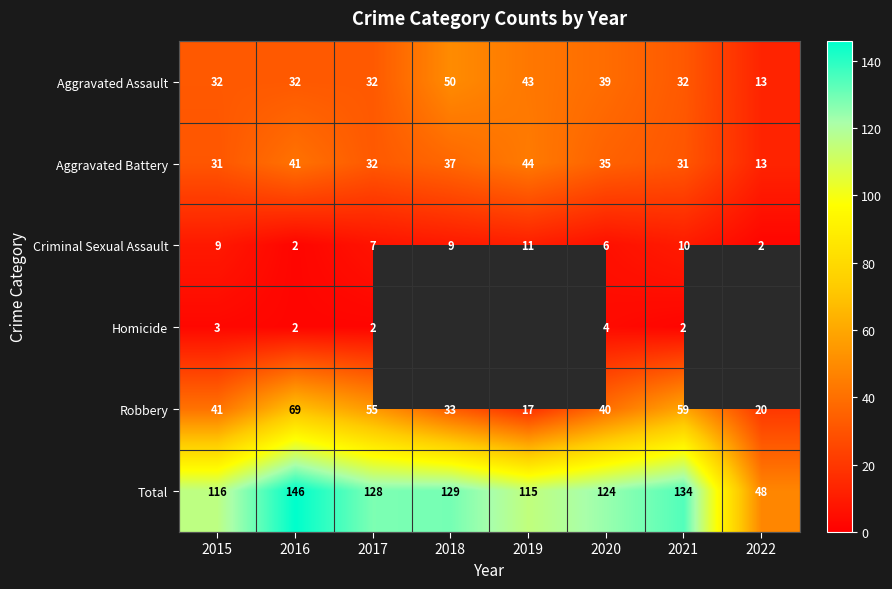

At which category does the chart reach its minimum across all series?

2016